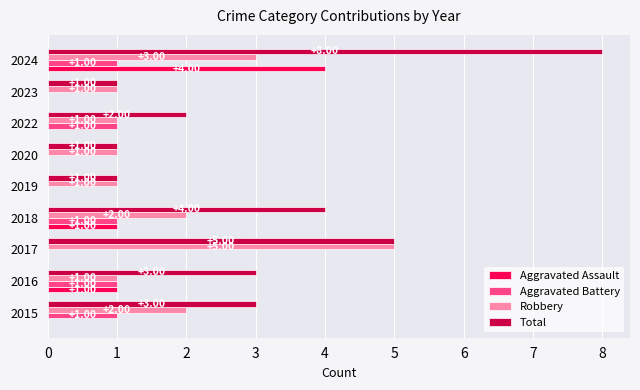

What is the sum of the Total values at 2018 and 2016?

7